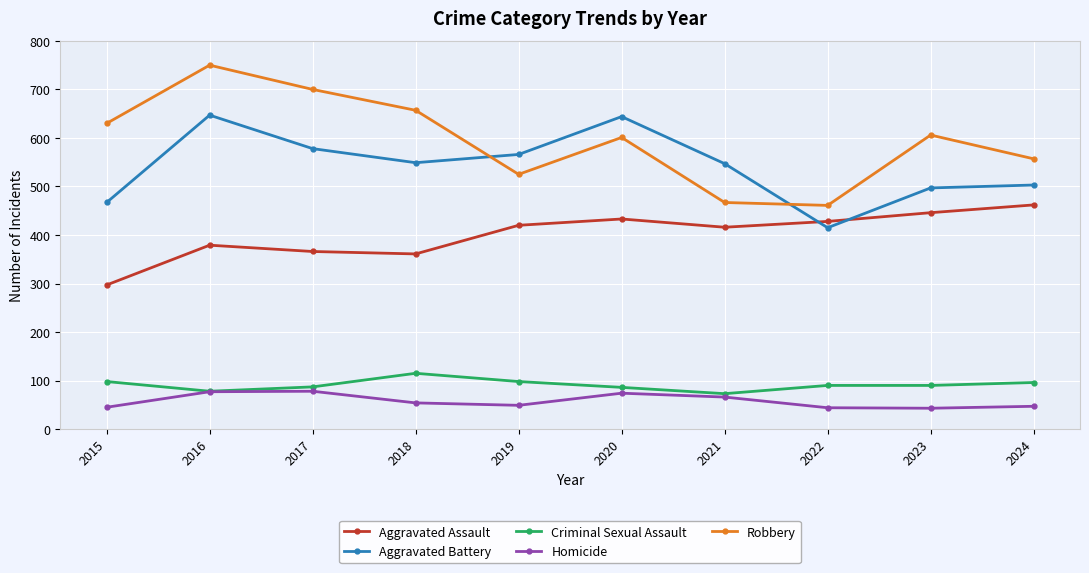

The Aggravated Assault series shows 366 at 2017. True or false?

True